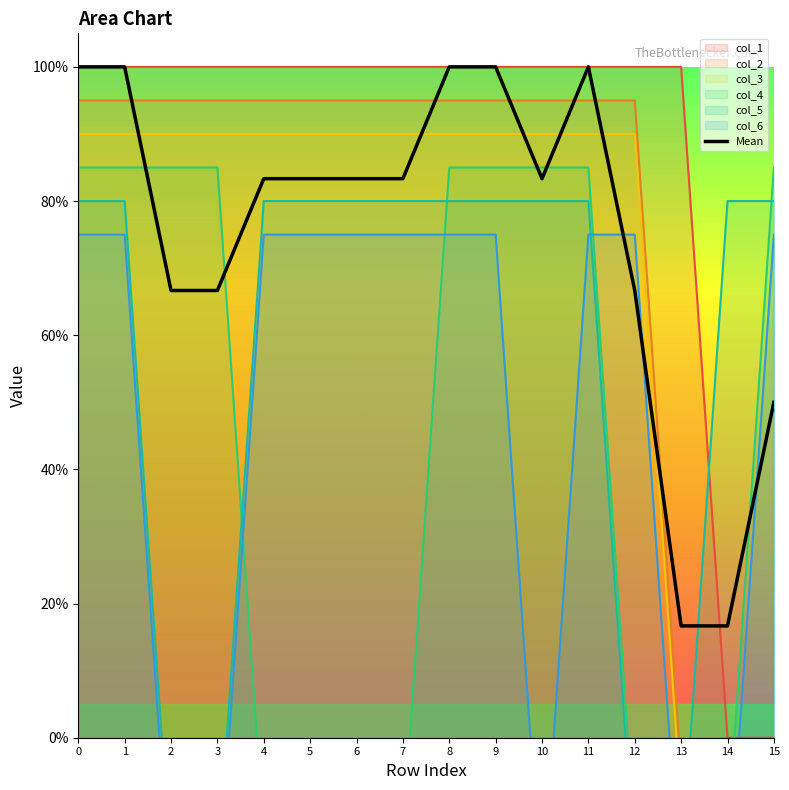

What is the value of the 9th point from the left?

1.0